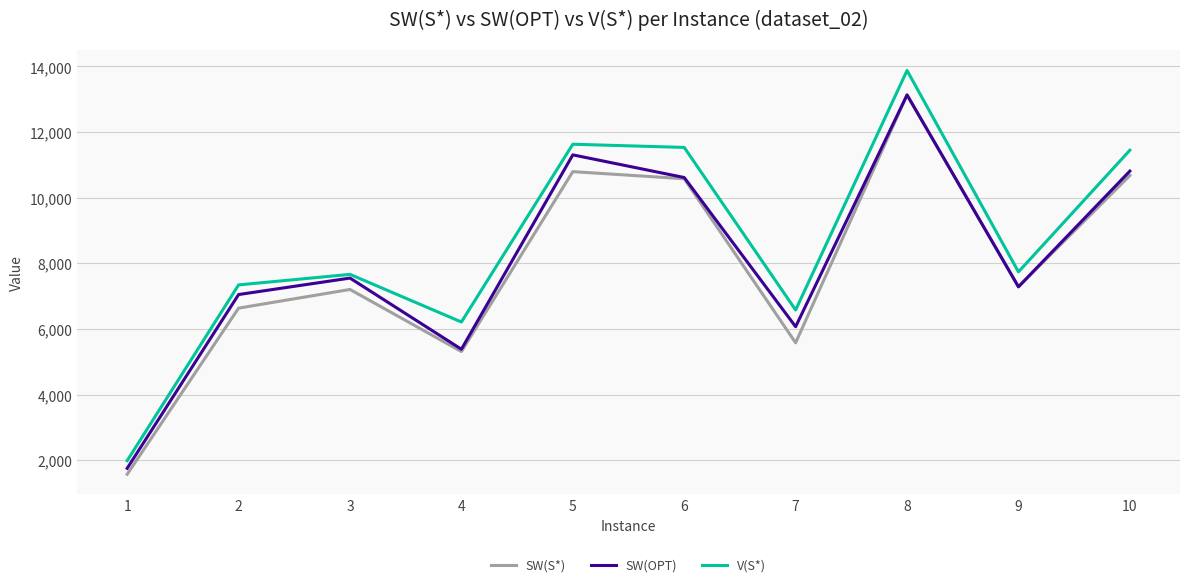

In SW(OPT), how many points are lower than both neighbors (excluding endpoints)?

3